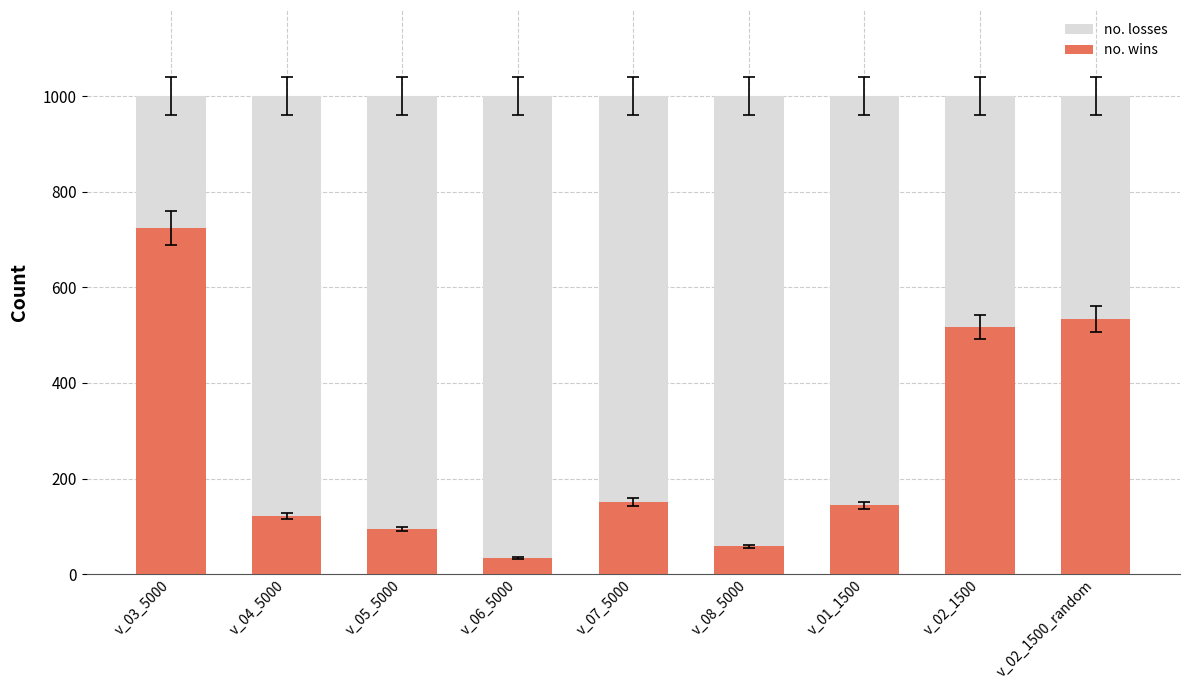

Rank the series by their average value, from lowest to highest.

no. wins, no. losses